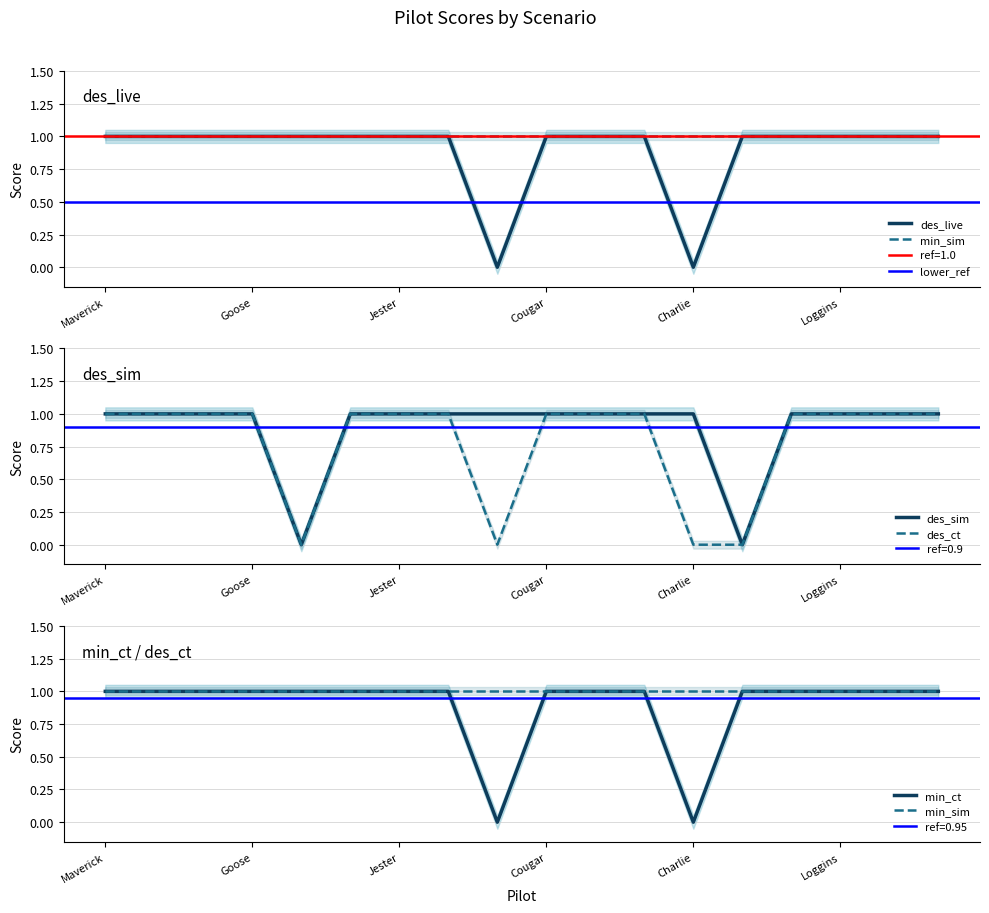

Which series has the widest spread of values?

des_live